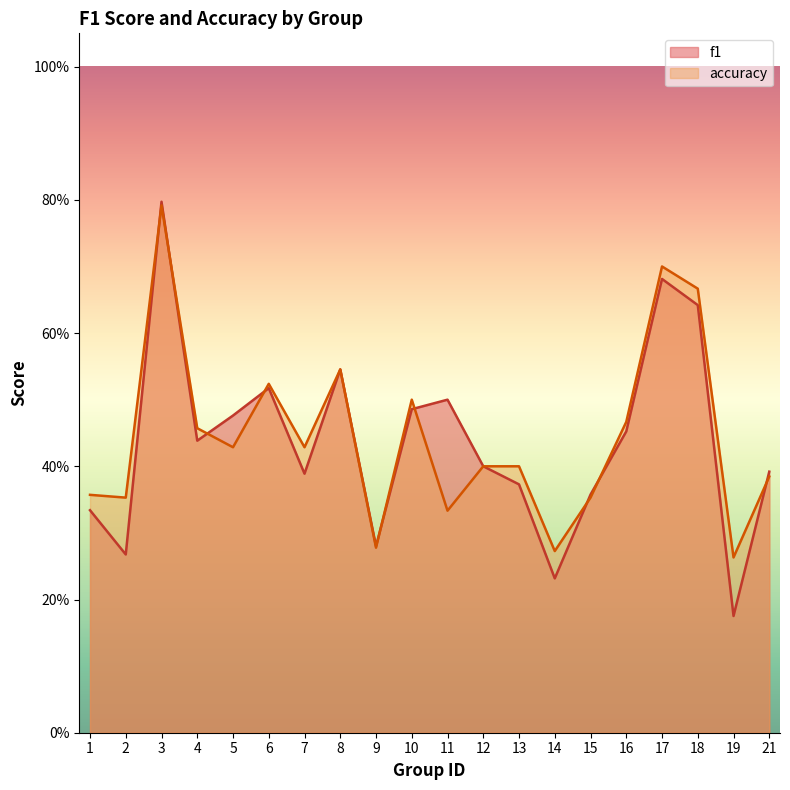

Rank the series at 21 from lowest to highest value.

accuracy, f1